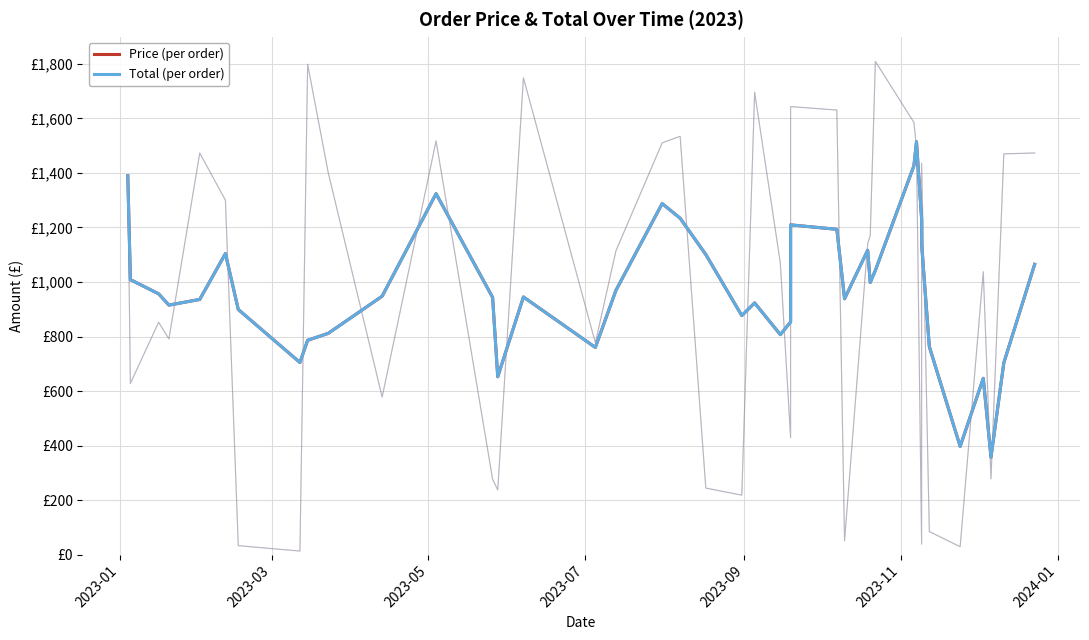

What is the difference between the second highest and second lowest values in the Total (per order) series?

1029.2